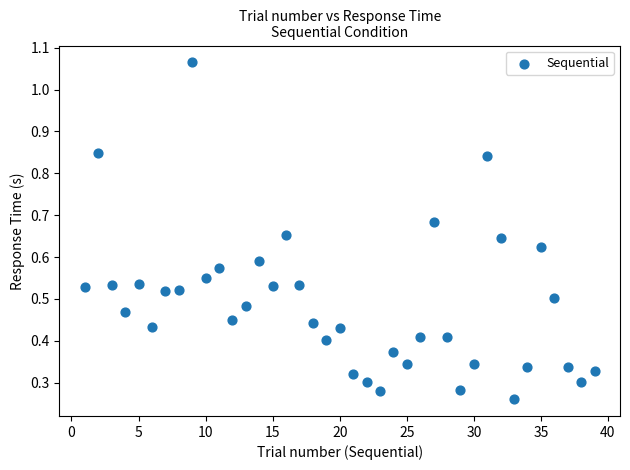

What is the range of X values (max minus min)?

38.0